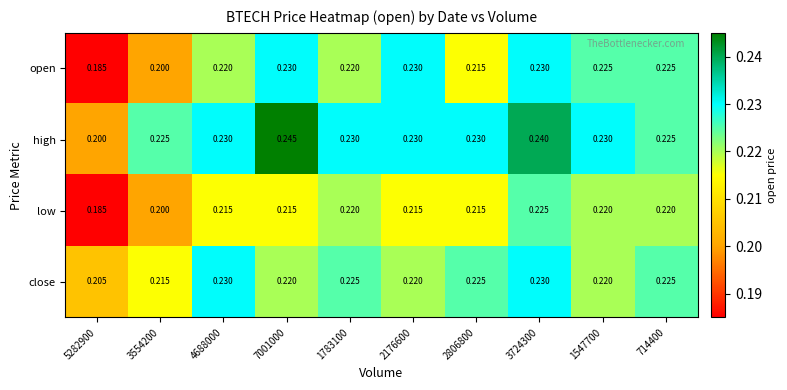

Rank the series by their average value, from lowest to highest.

low, open, close, high